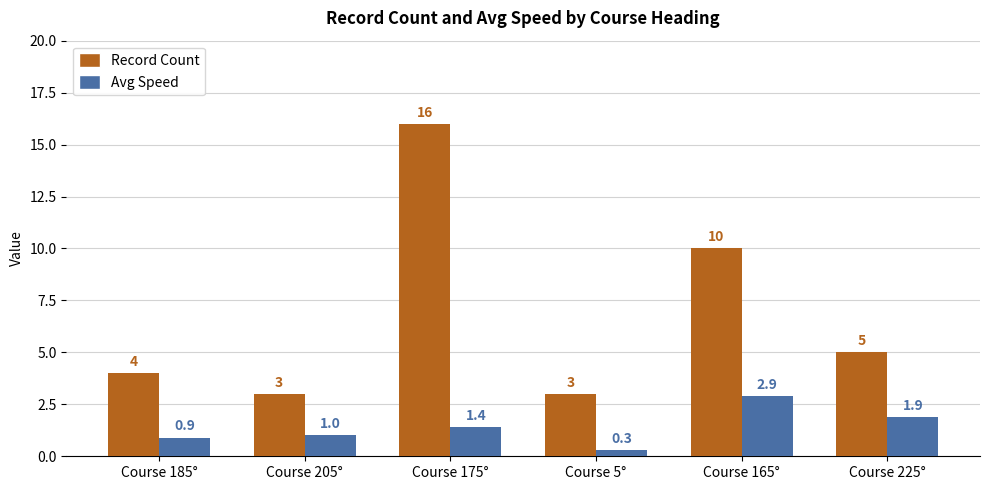

List the series in order of their overall mean, lowest first.

Avg Speed, Record Count